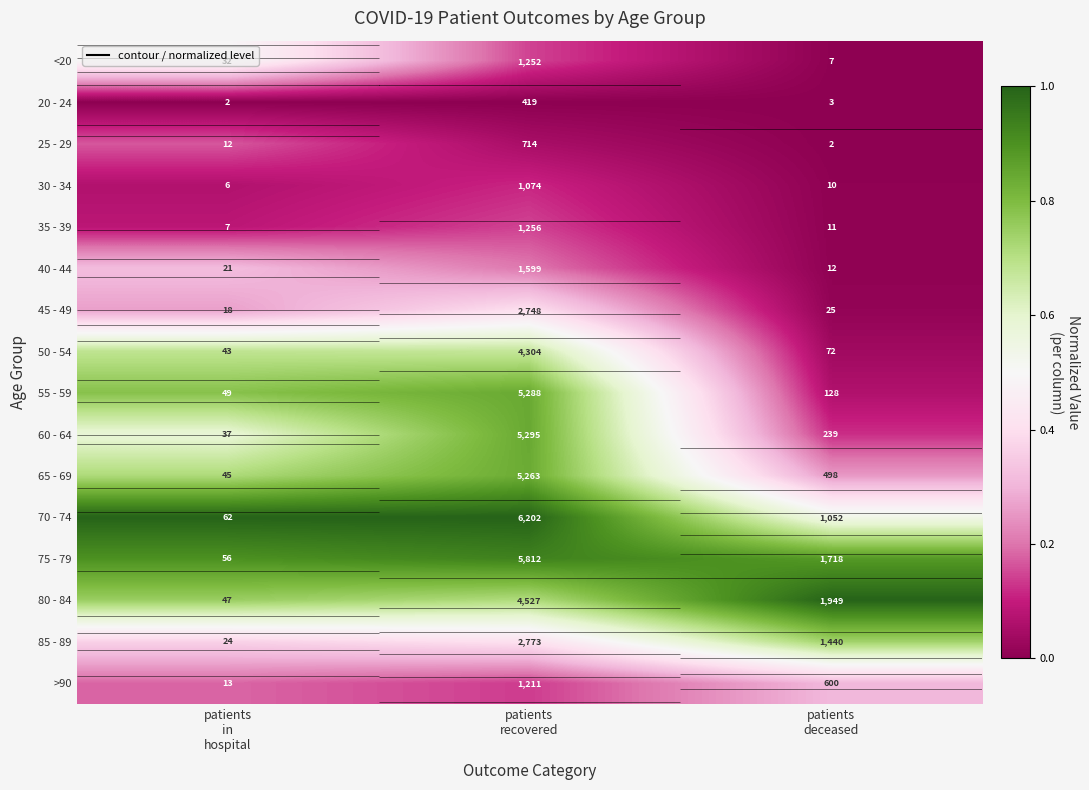

Which category has the lowest value across all series?

patients
in
hospital